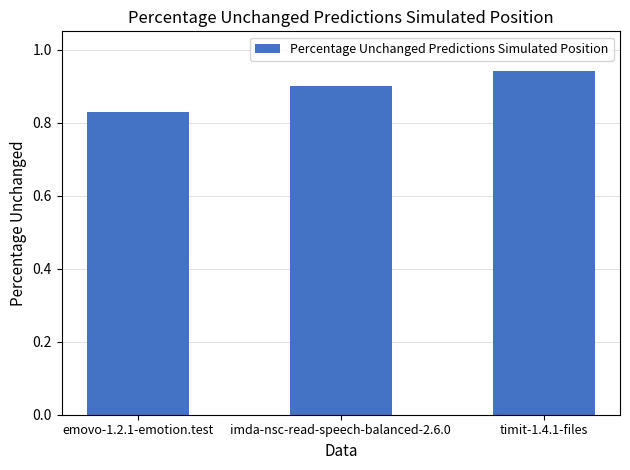

What position from the right is emovo-1.2.1-emotion.test?

3